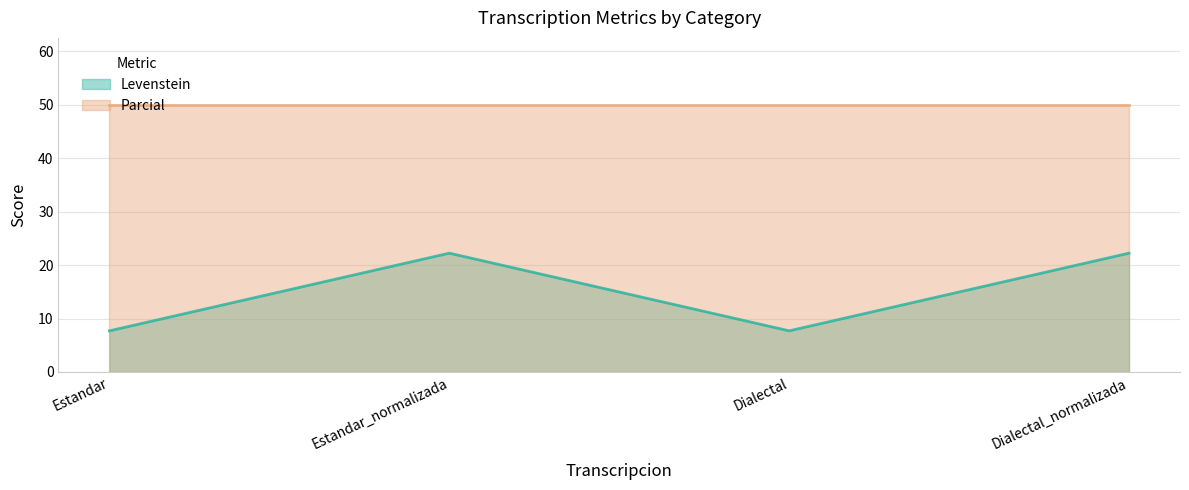

List the labels in order of value, largest first.

Estandar_normalizada, Dialectal_normalizada, Estandar, Dialectal